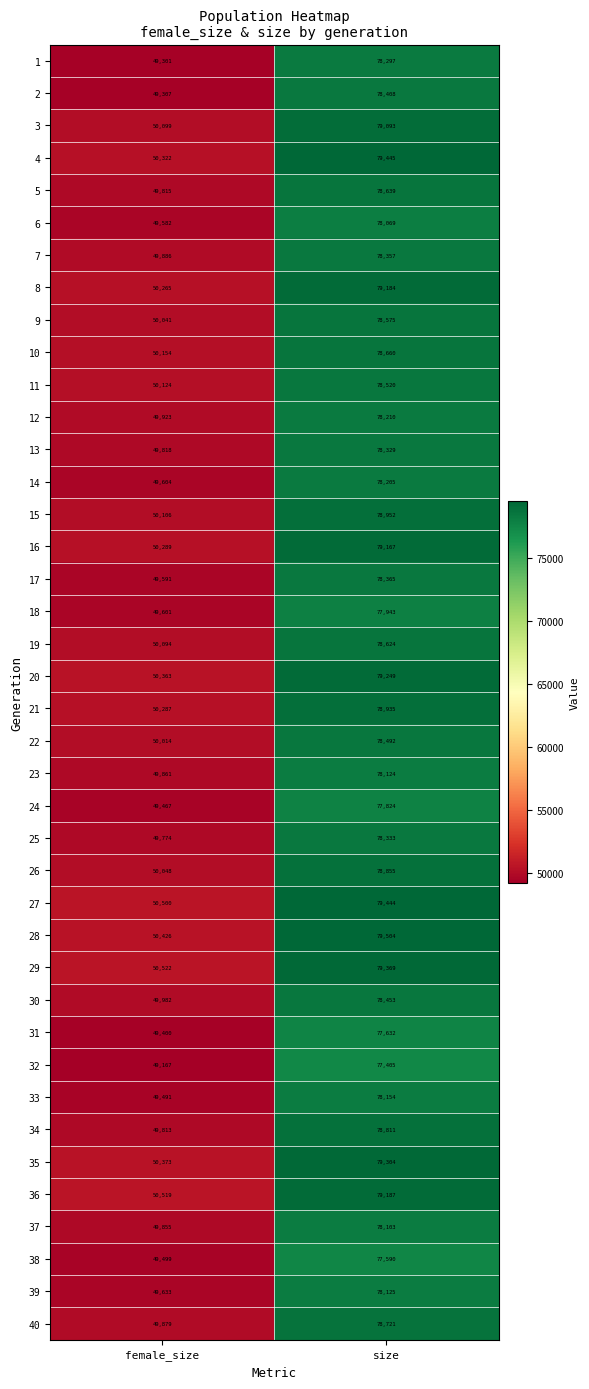

Which category has the highest value across all series?

size